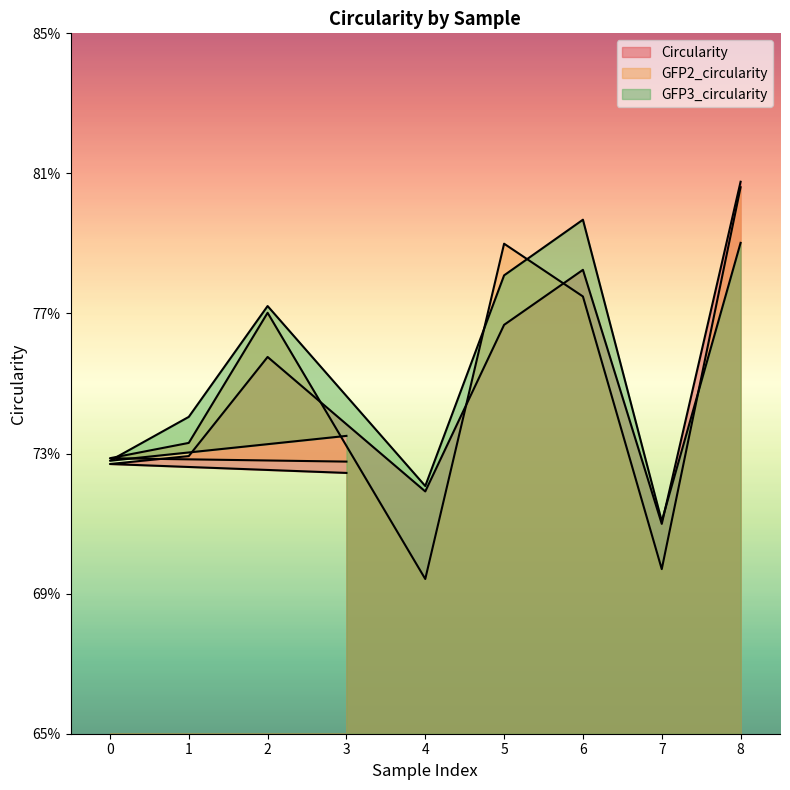

What are all the series names shown in the legend?

Circularity, GFP2_circularity, GFP3_circularity